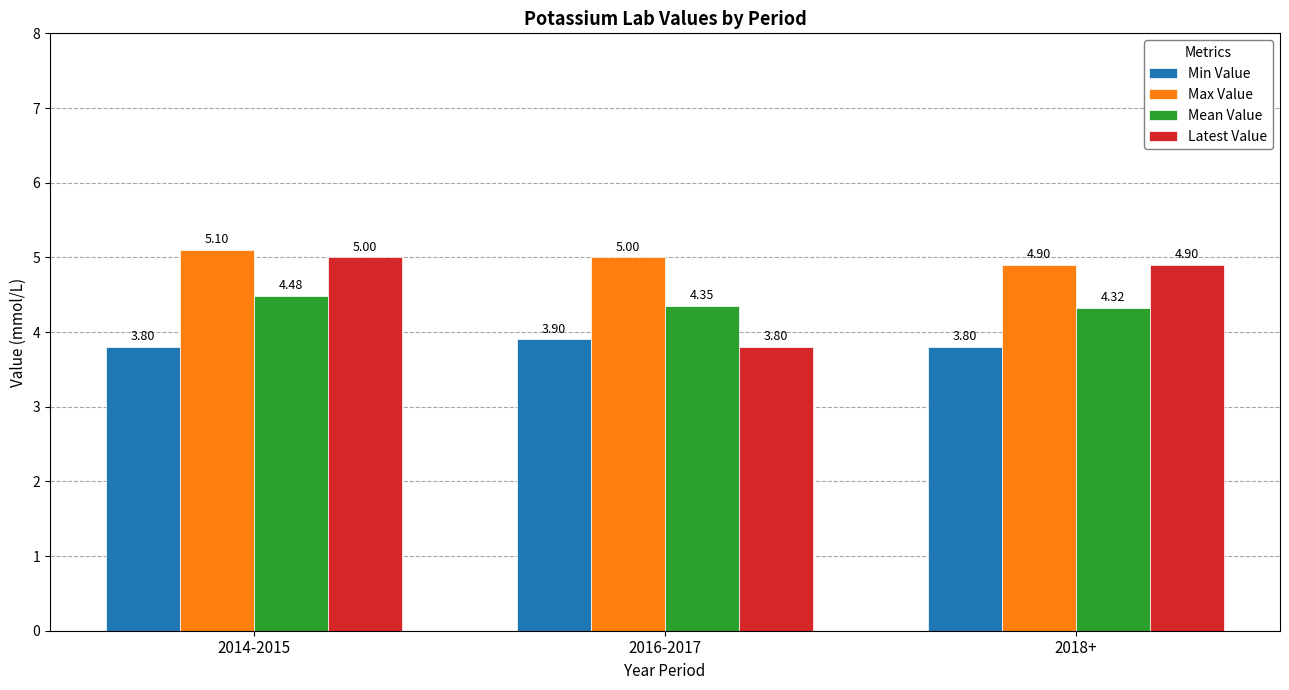

At 2016-2017, list the series in order from smallest to largest.

Latest Value, Min Value, Mean Value, Max Value